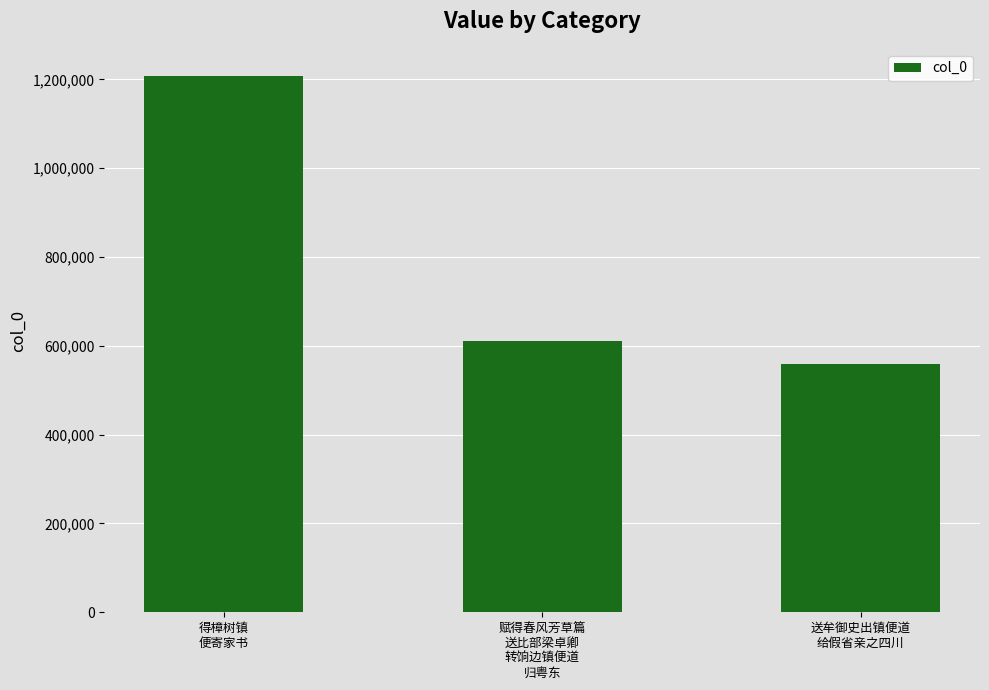

What is the sum of all values?

2379185